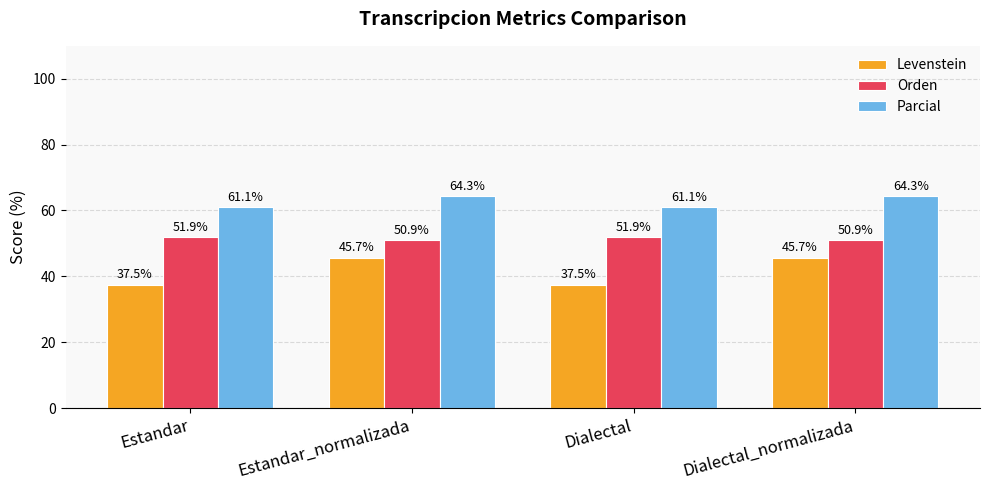

What is the difference between the Levenstein values at Dialectal_normalizada and Dialectal?

8.2